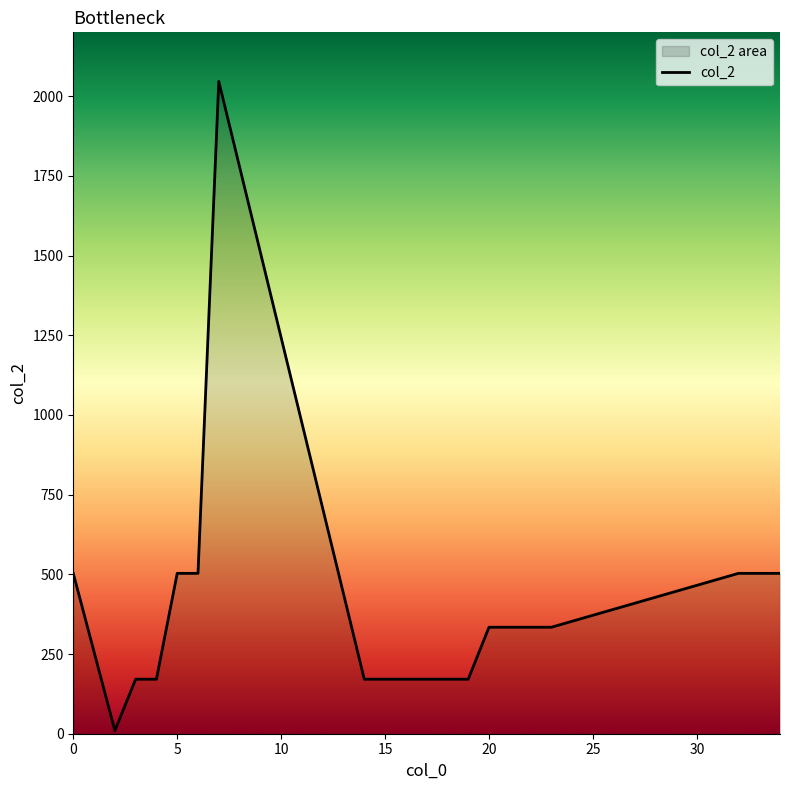

What is the difference between the maximum and minimum values?

2036